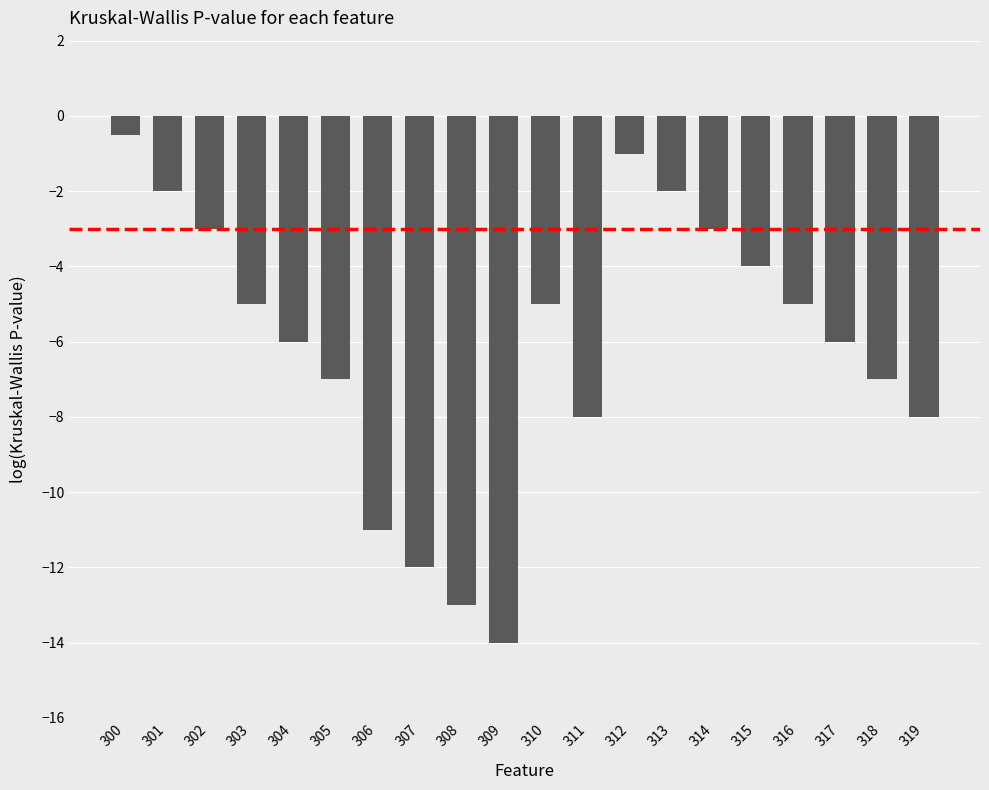

What is the minimum value shown in the chart?

-14.0